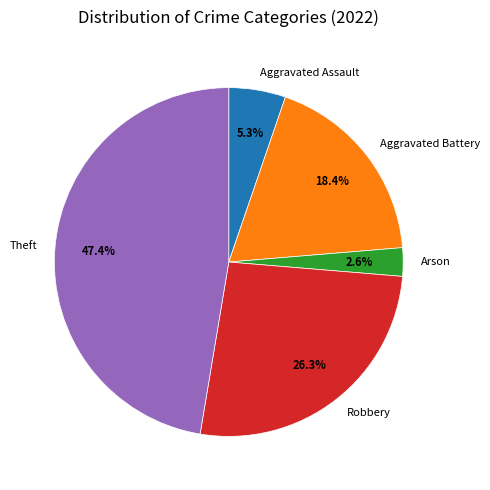

What is the ratio of the value at Aggravated Battery to the value at Aggravated Assault?

3.5